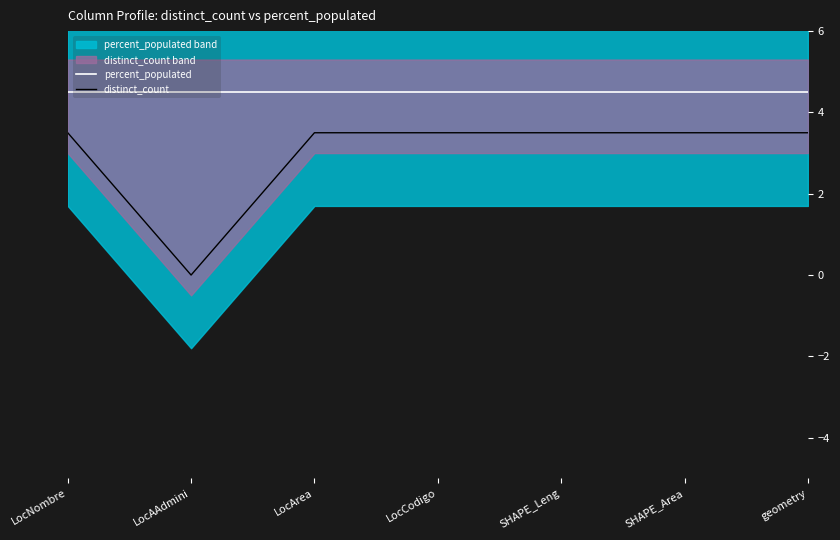

Does the chart display data point markers on the line(s)?

No